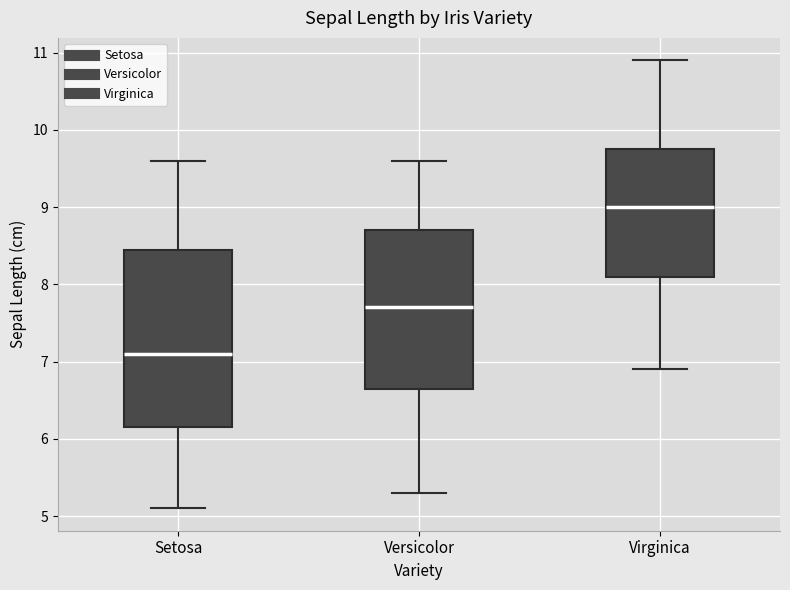

Reading left to right, read every box against the y-axis: the position of its median line, the range the box covers, and the ends of its whiskers. The values are not printed on the chart, so give them approximately, as read against the axis.

Setosa: median 7.1, box 6.2 to 8.5, whiskers 5.1 to 9.6
Versicolor: median 7.7, box 6.7 to 8.7, whiskers 5.3 to 9.6
Virginica: median 9.0, box 8.1 to 9.8, whiskers 6.9 to 10.9